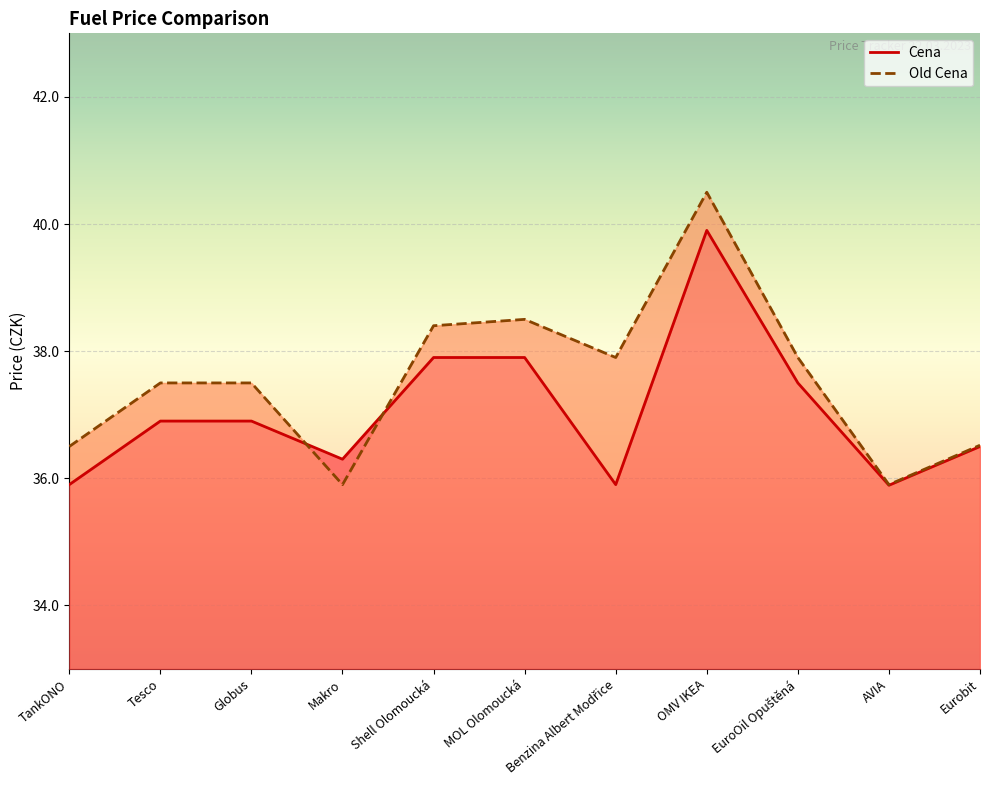

Where is the first local maximum for Cena?

OMV IKEA